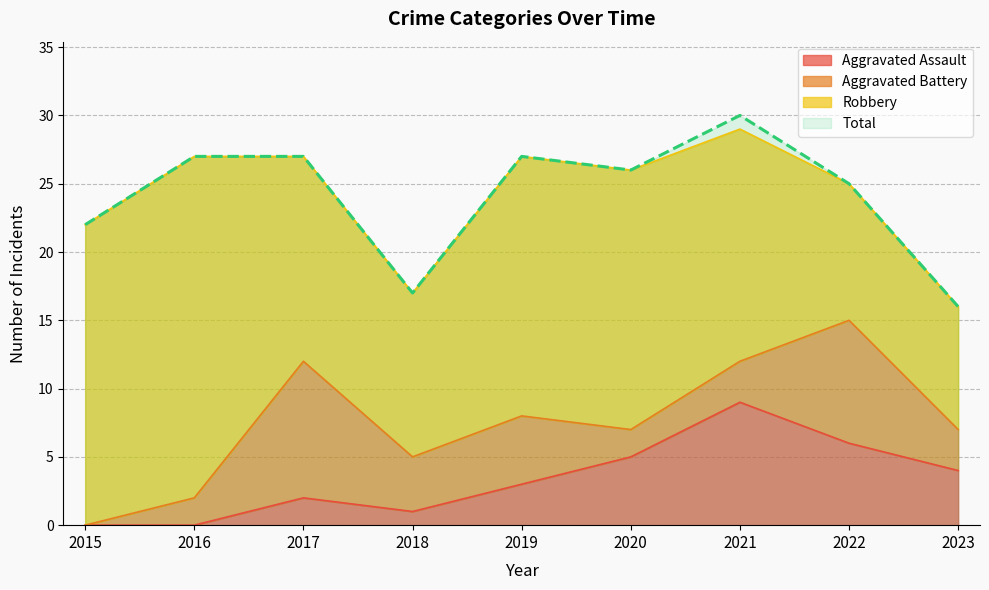

What is the difference between the Aggravated Assault values at 2023 and 2015?

4